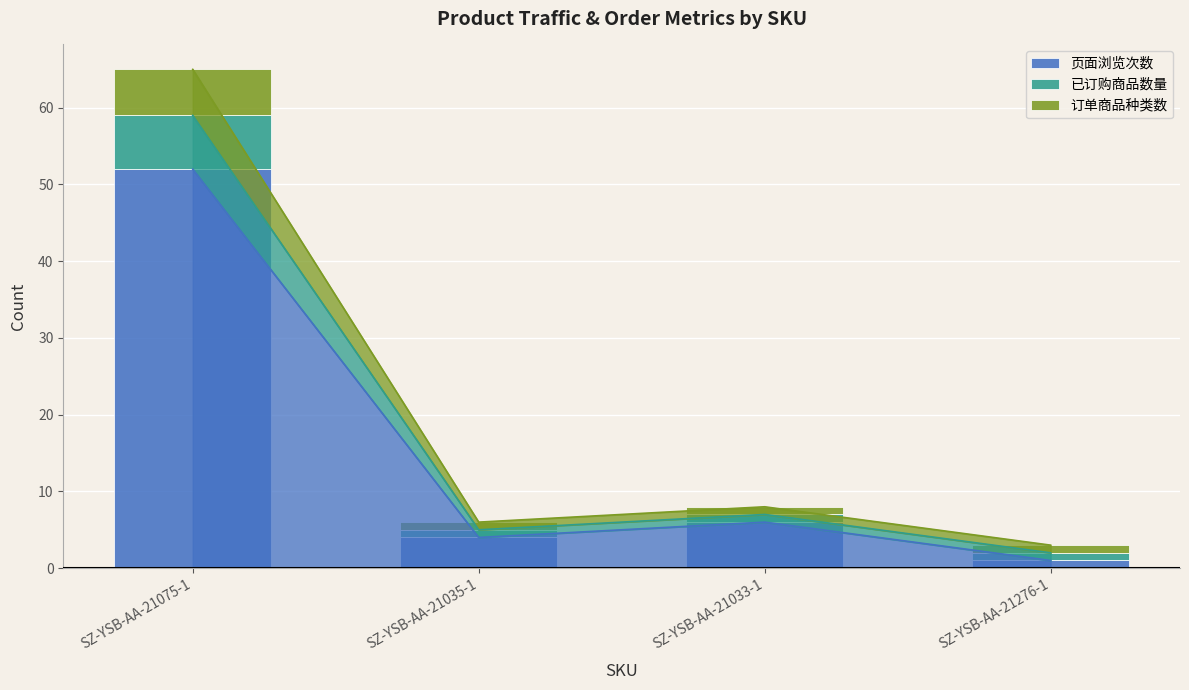

Rank the categories by 页面浏览次数 value from lowest to highest.

SZ-YSB-AA-21276-1, SZ-YSB-AA-21035-1, SZ-YSB-AA-21033-1, SZ-YSB-AA-21075-1